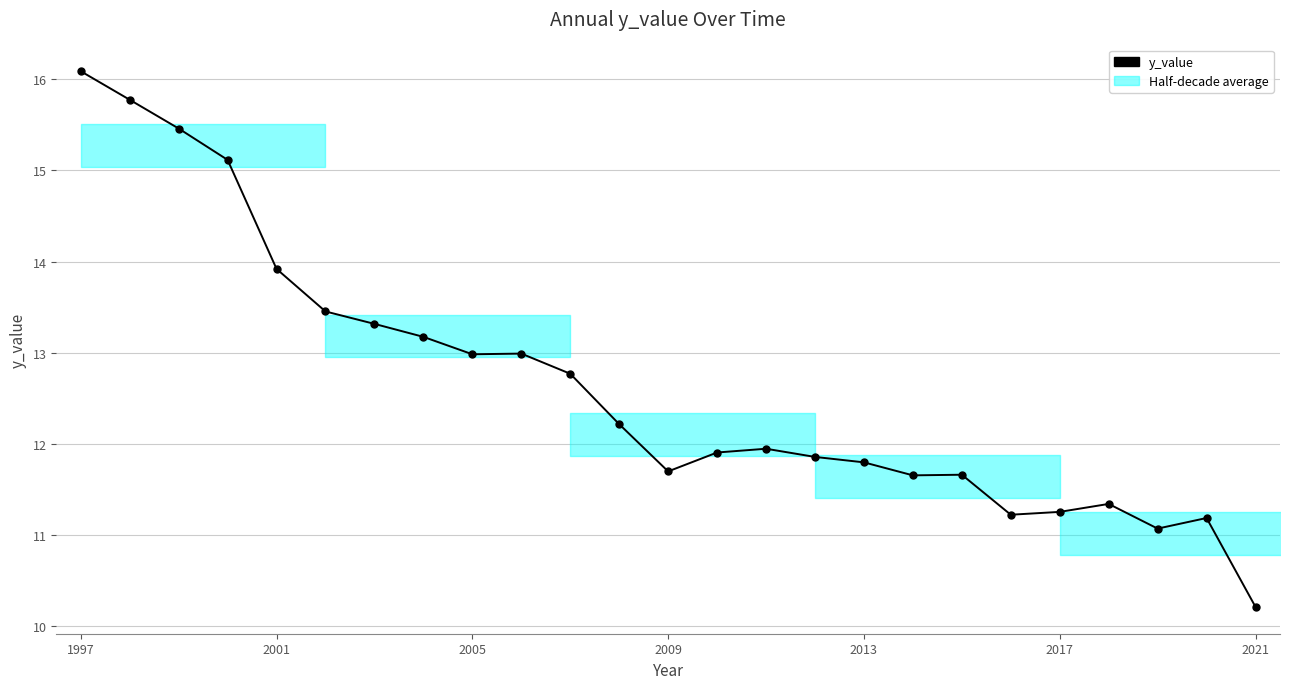

Does the chart have visible grid lines?

Yes